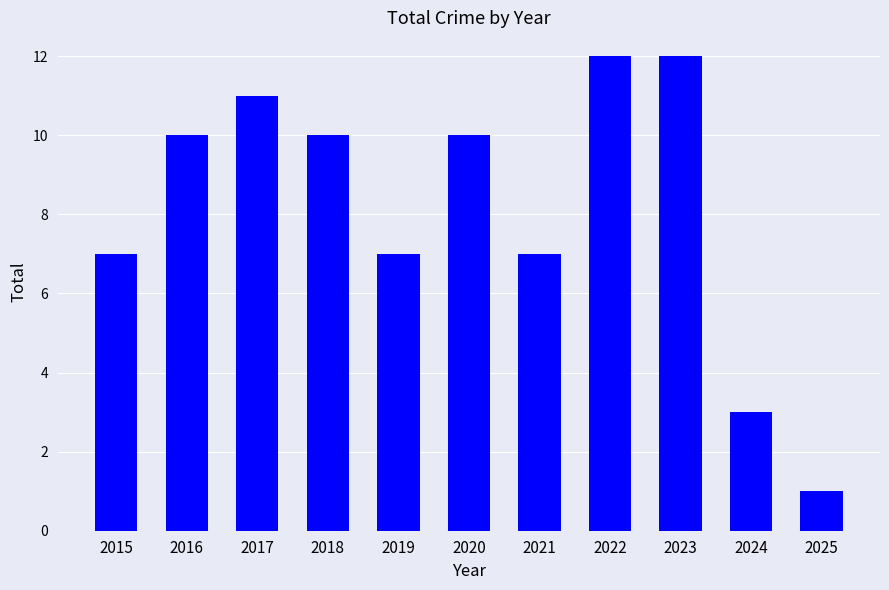

Between 2018 and 2024, which is larger?

2018